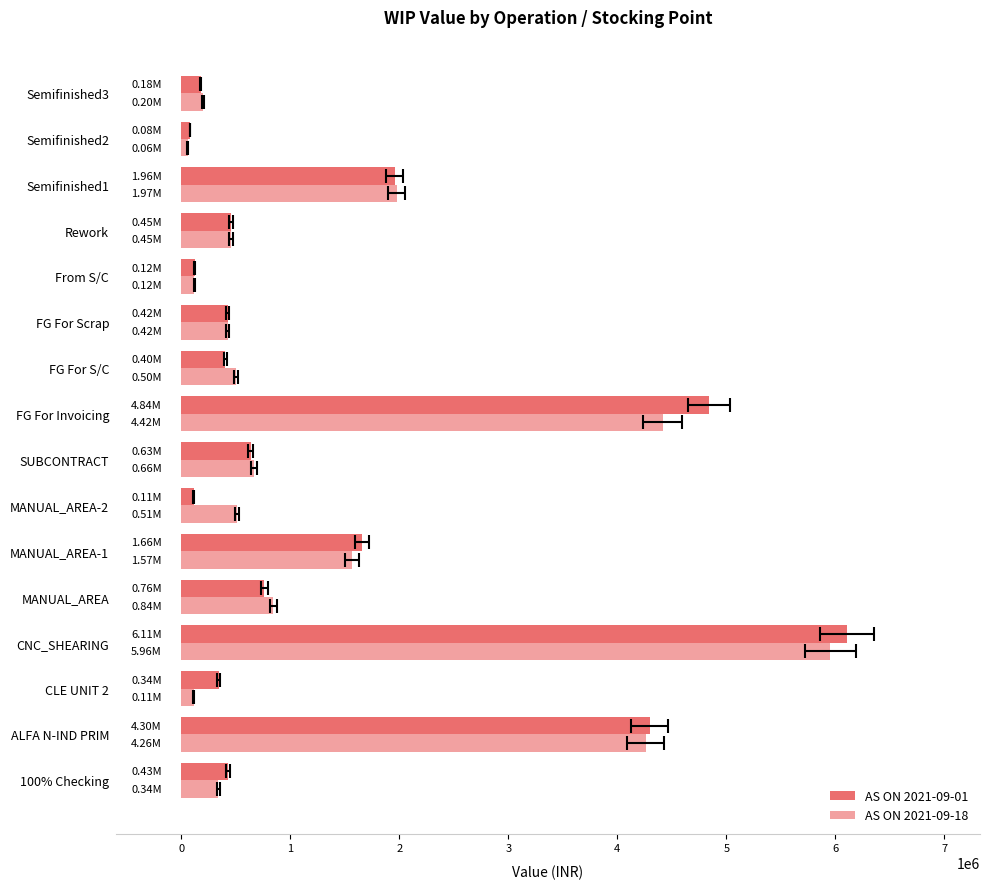

What is the smallest value displayed?

57706.6